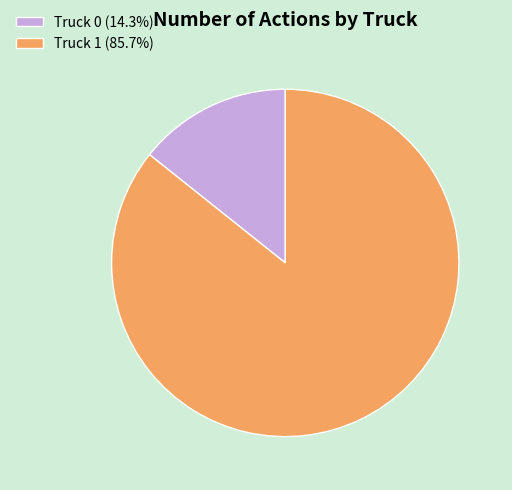

The Truck 1 slice represents 86% of the pie. True or false?

True